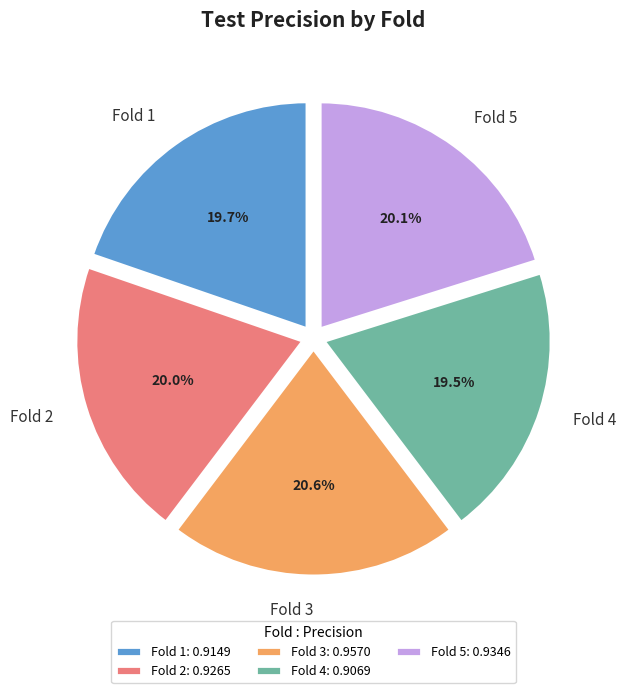

To the nearest percent, what portion does Fold 5 represent?

20%